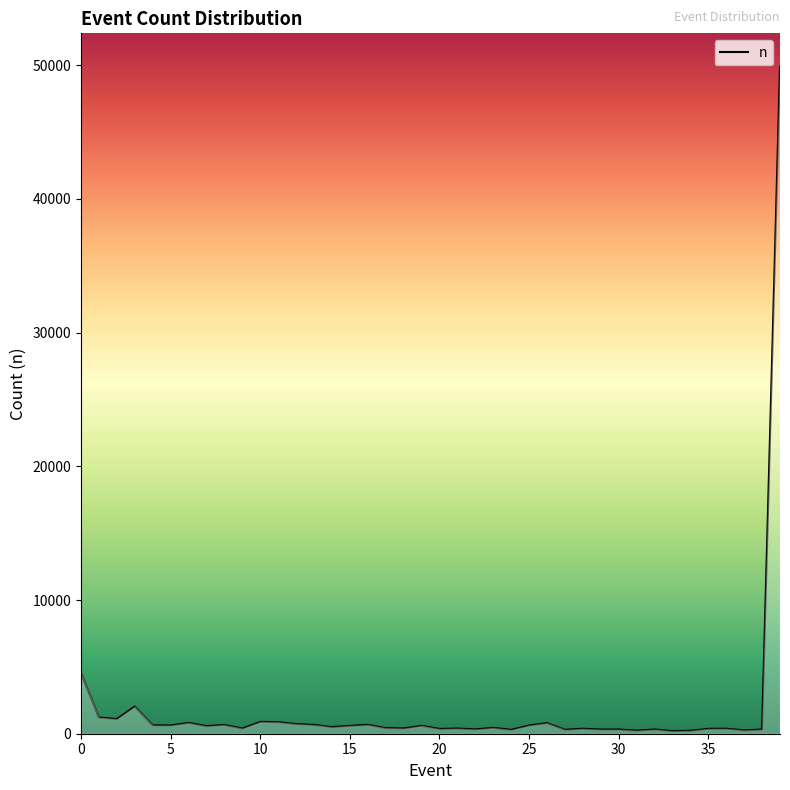

What is the greatest value displayed?

49884